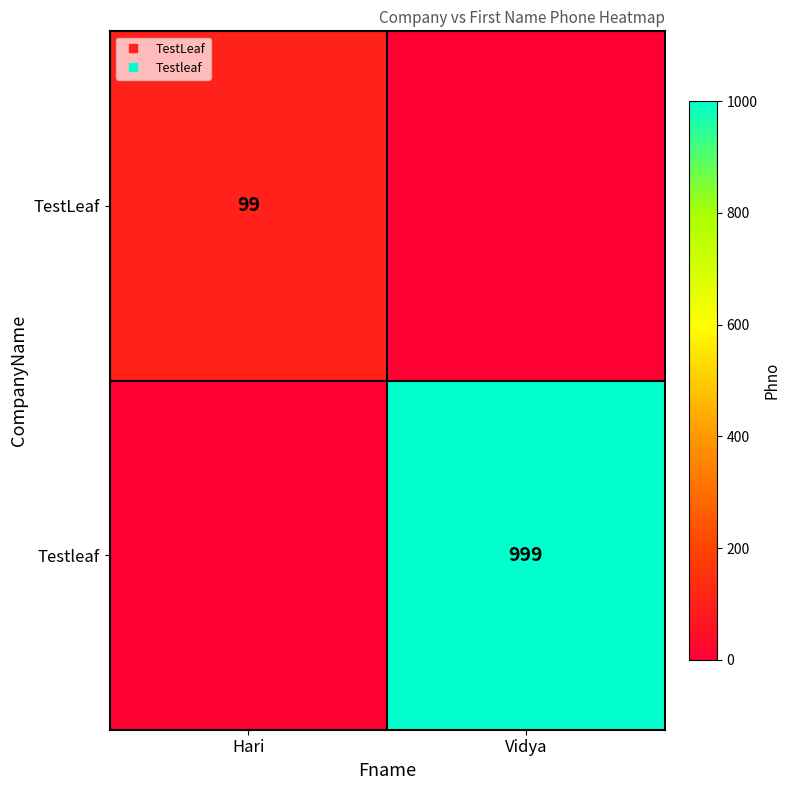

What is the difference between the highest and lowest values at Hari?

99